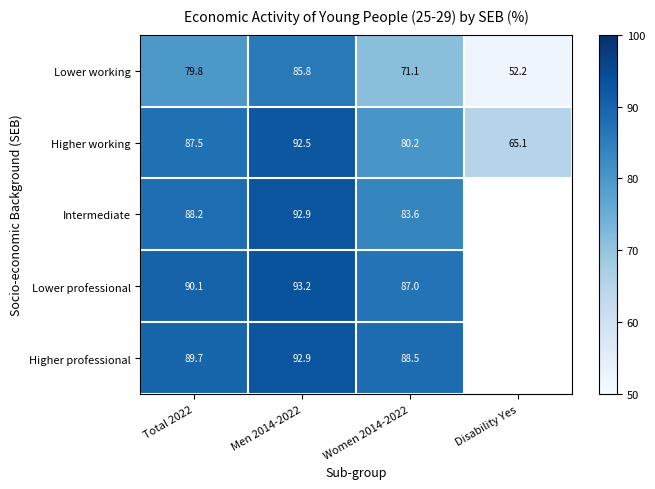

At which category is the sum across all series the highest?

Men 2014-2022